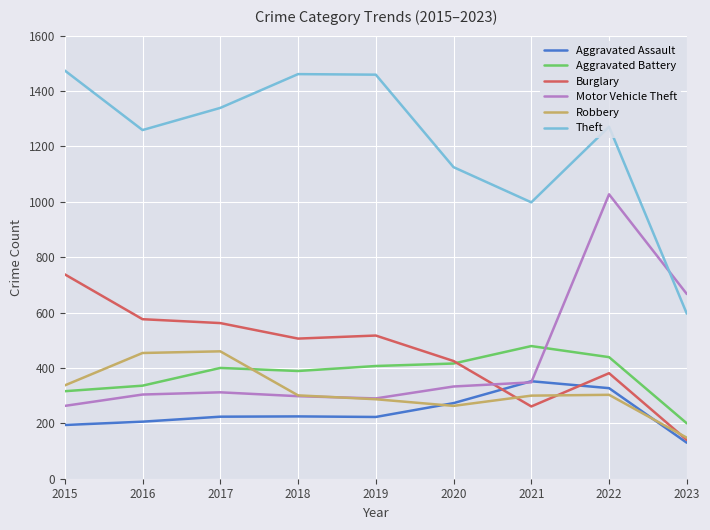

At which category is the sum across all series the highest?

2022